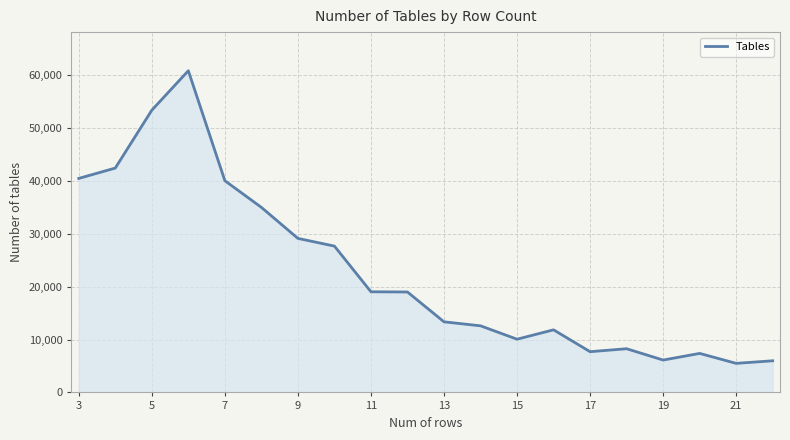

What is the smallest value displayed?

5499